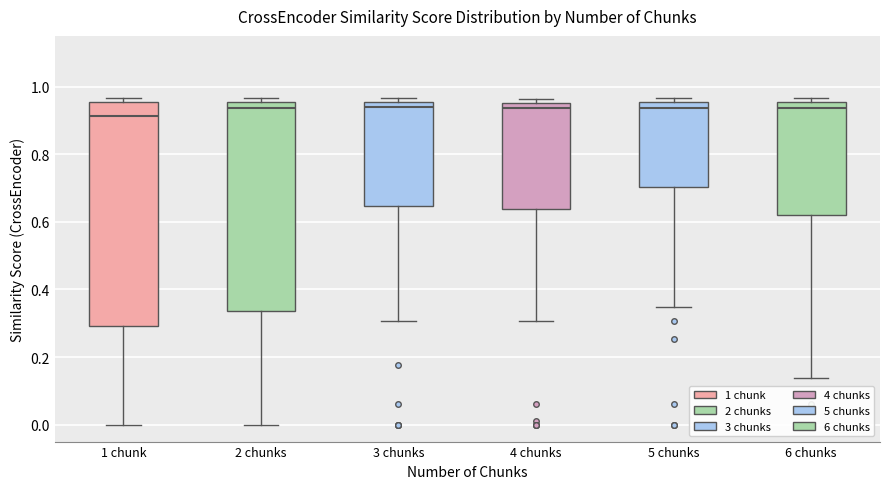

Where is the lower edge of the box for 6 chunks on the y-axis? The values are not printed on the chart, so give them approximately, as read against the axis.

0.62